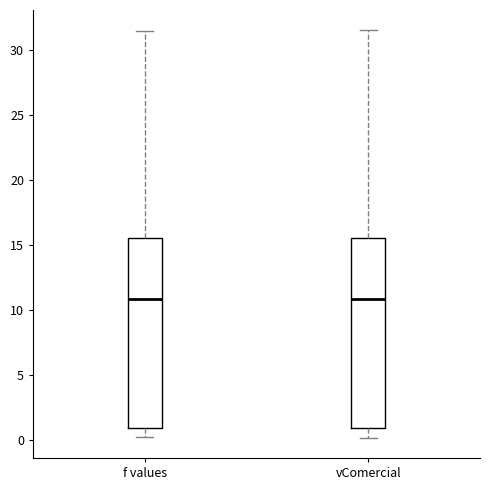

Reading left to right, transcribe this box plot: for each box, give where its median line is, the range the box spans, and where its two whiskers end, as read against the y-axis. The values are not printed on the chart, so give them approximately, as read against the axis.

f values: median 11.0, box 1.0 to 15.5, whiskers 0.0 to 31.5
vComercial: median 11.0, box 1.0 to 15.5, whiskers 0.0 to 31.5